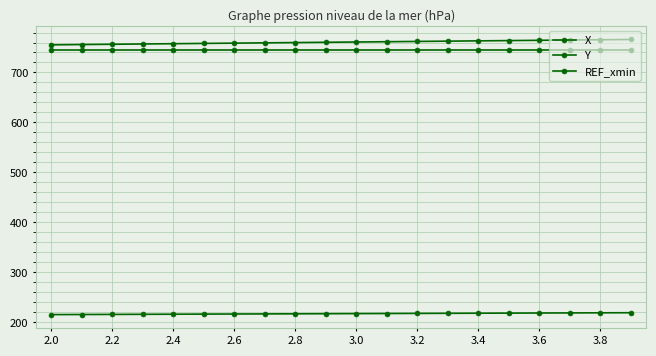

At which label is Y closest to 217?

3.4